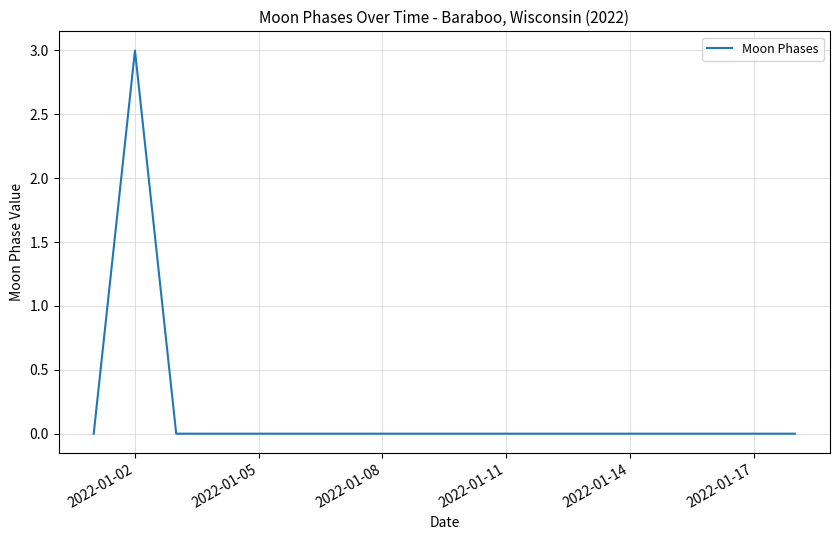

What is the maximum value shown in the chart?

3